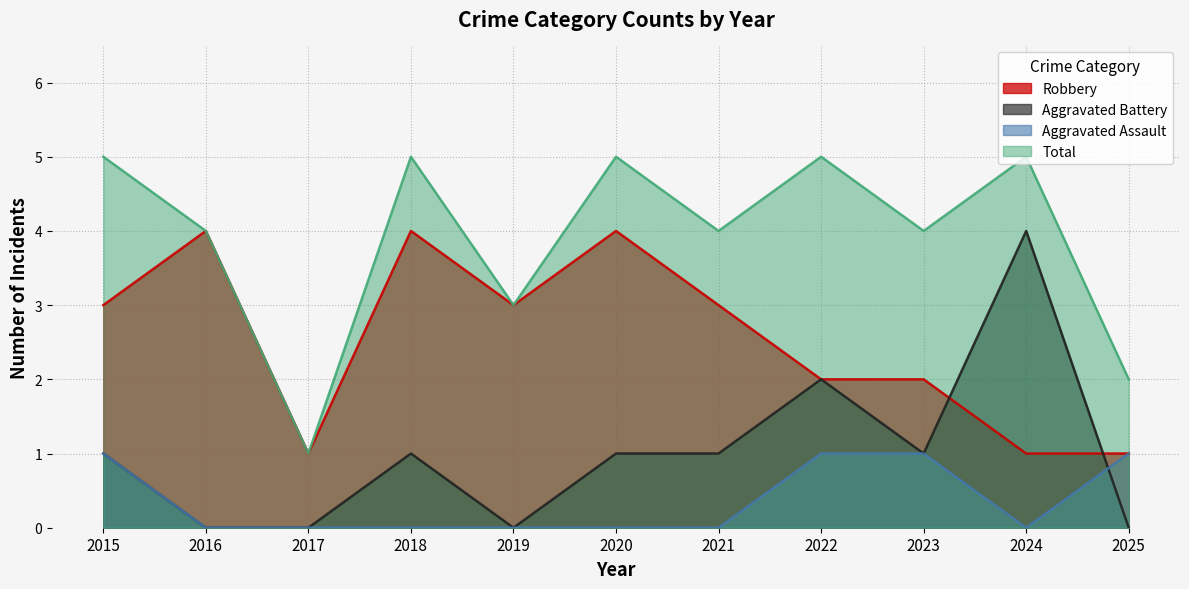

Reading left to right, transcribe all the data shown in this chart.

Aggravated Assault: 1	0	0	0	0	0	0	1	1	0	1
Aggravated Battery: 1	0	0	1	0	1	1	2	1	4	0
Robbery: 3	4	1	4	3	4	3	2	2	1	1
Total: 5	4	1	5	3	5	4	5	4	5	2